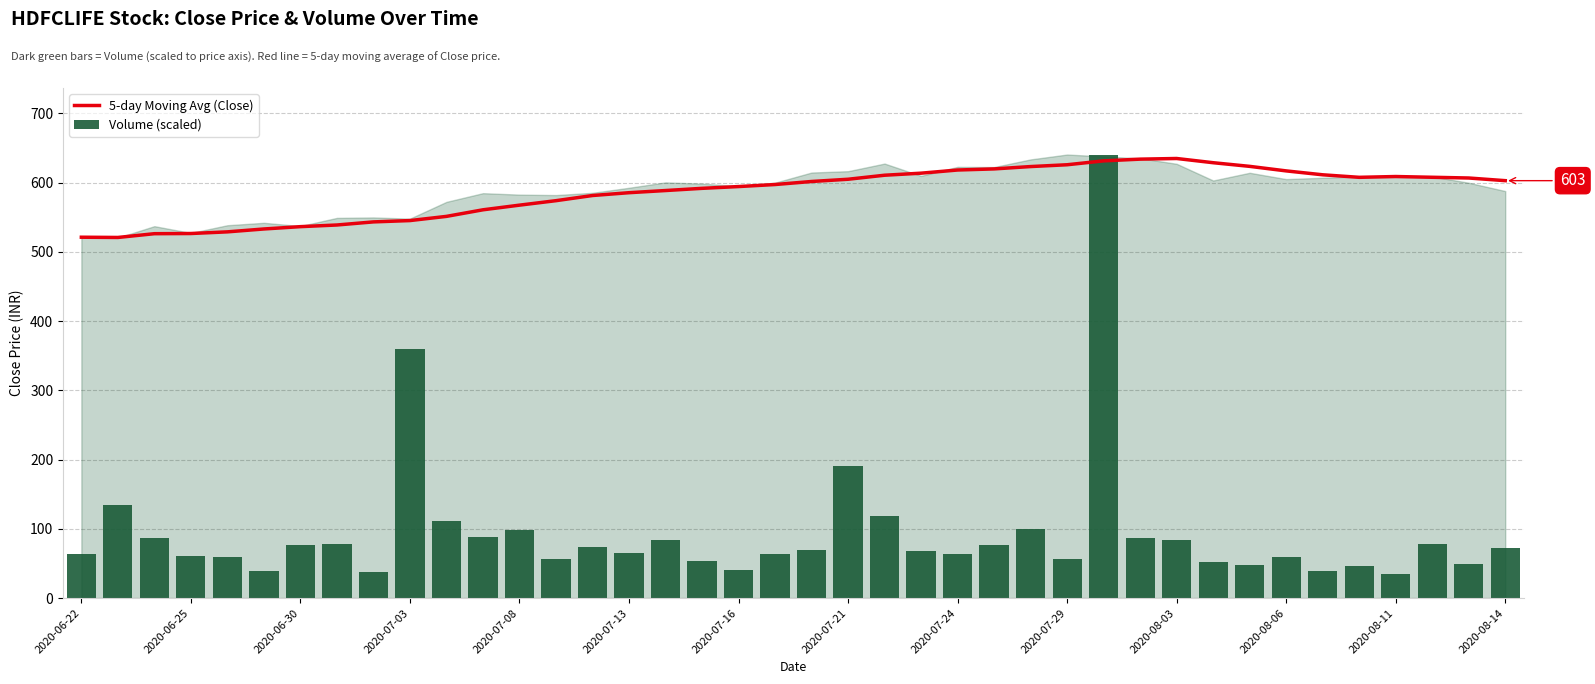

What is the total value across all series at 2020-06-22?

584.7